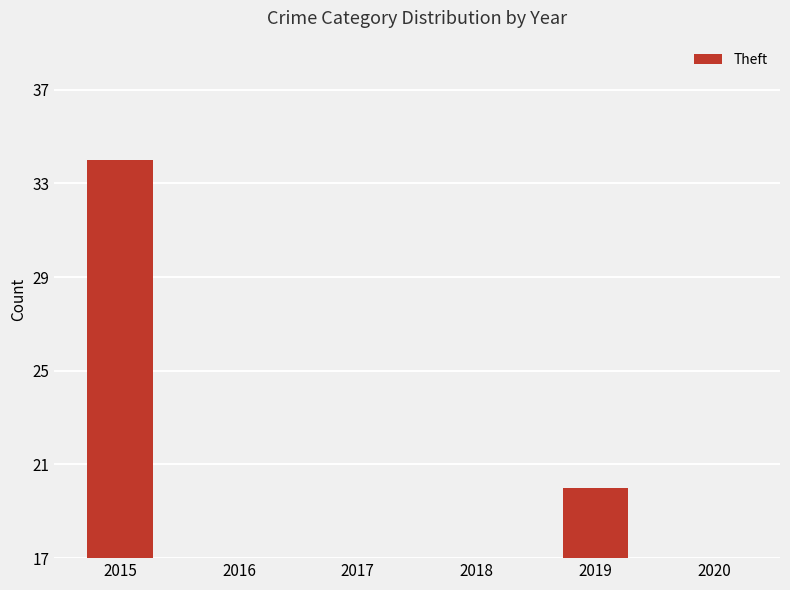

What is the change in value from 2019 to 2020?

-13